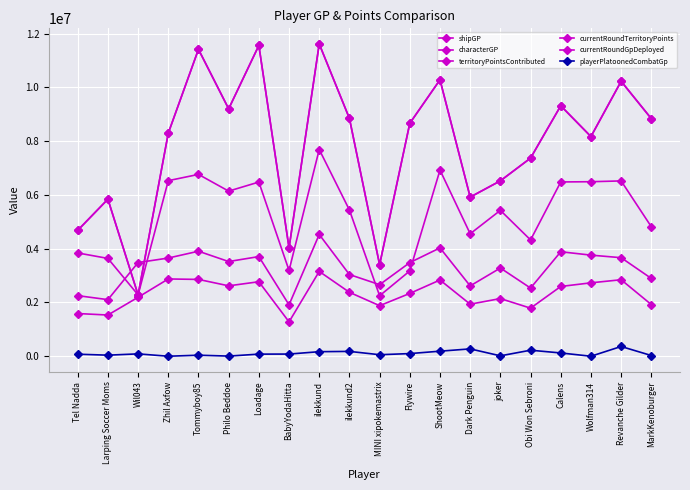

Does the chart have visible grid lines?

Yes